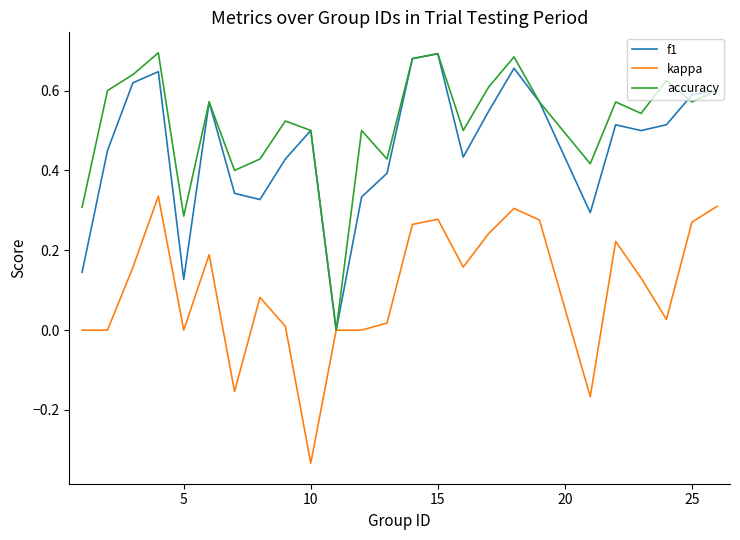

Does the chart display data point markers on the line(s)?

No